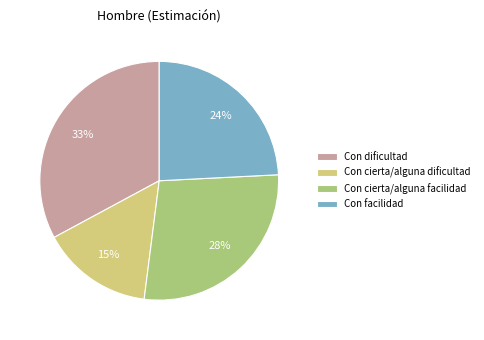

What percentage is the Con dificultad slice, to the nearest percent?

33%